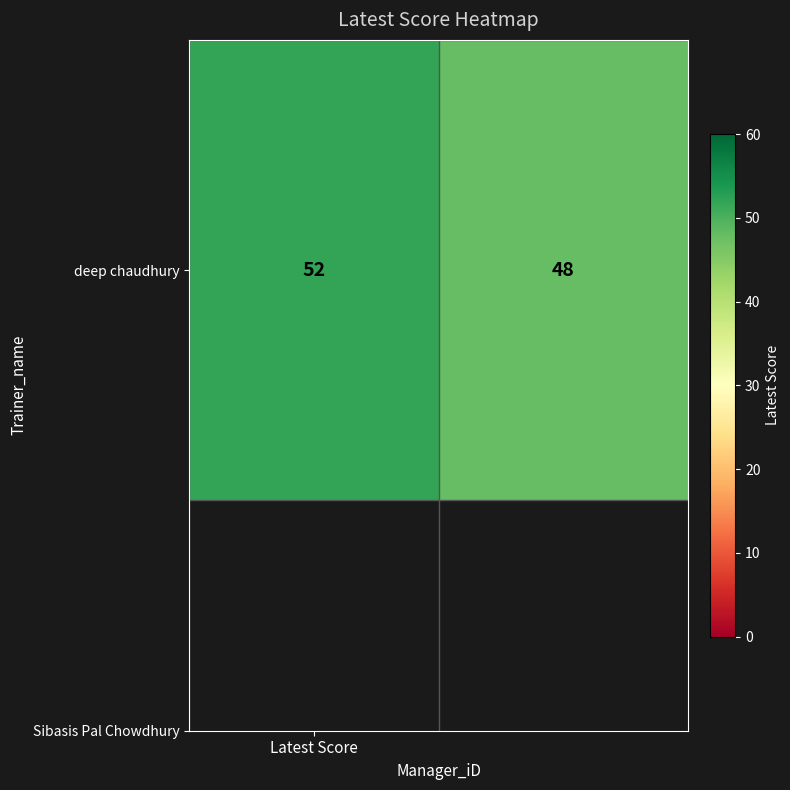

Which category has the highest value across all series?

Latest Score